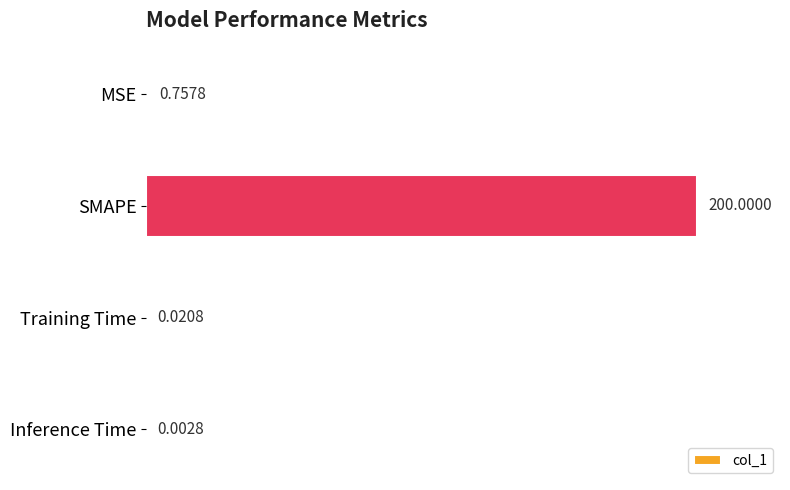

Which category has the highest value across all series?

SMAPE